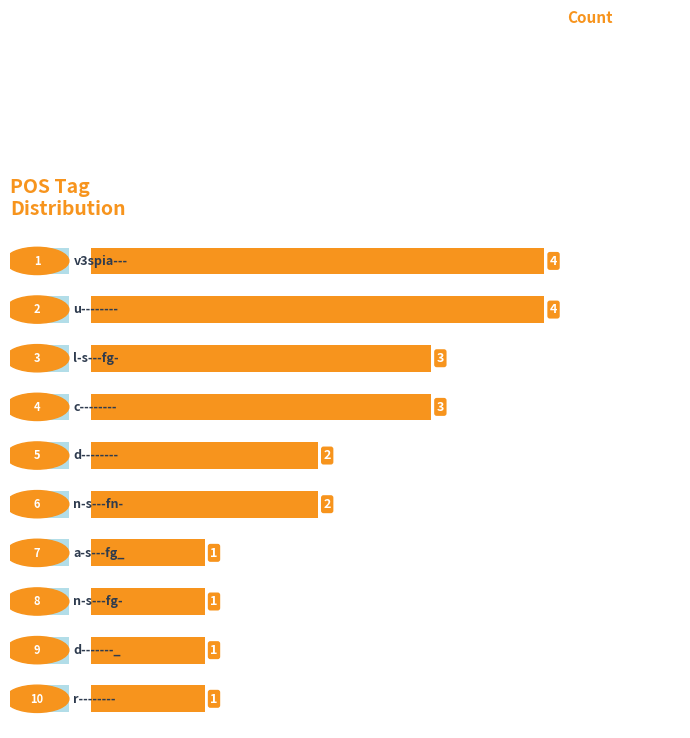

Reading right to left, extract all data points from this chart.

9=1	8=1	7=1	6=1	5=2	4=2	3=3	2=3	1=4	0=4